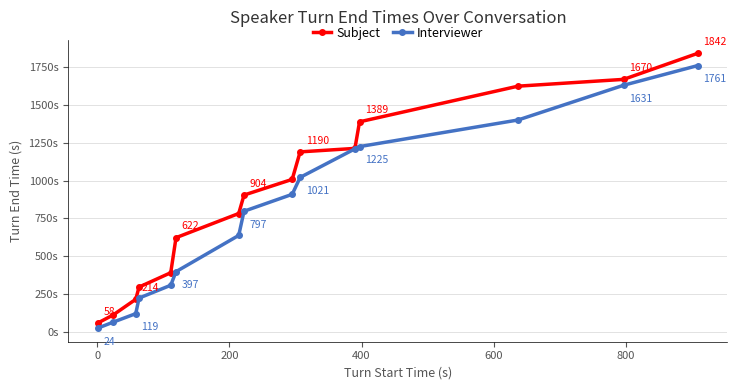

Which series has the largest total across all categories?

Subject